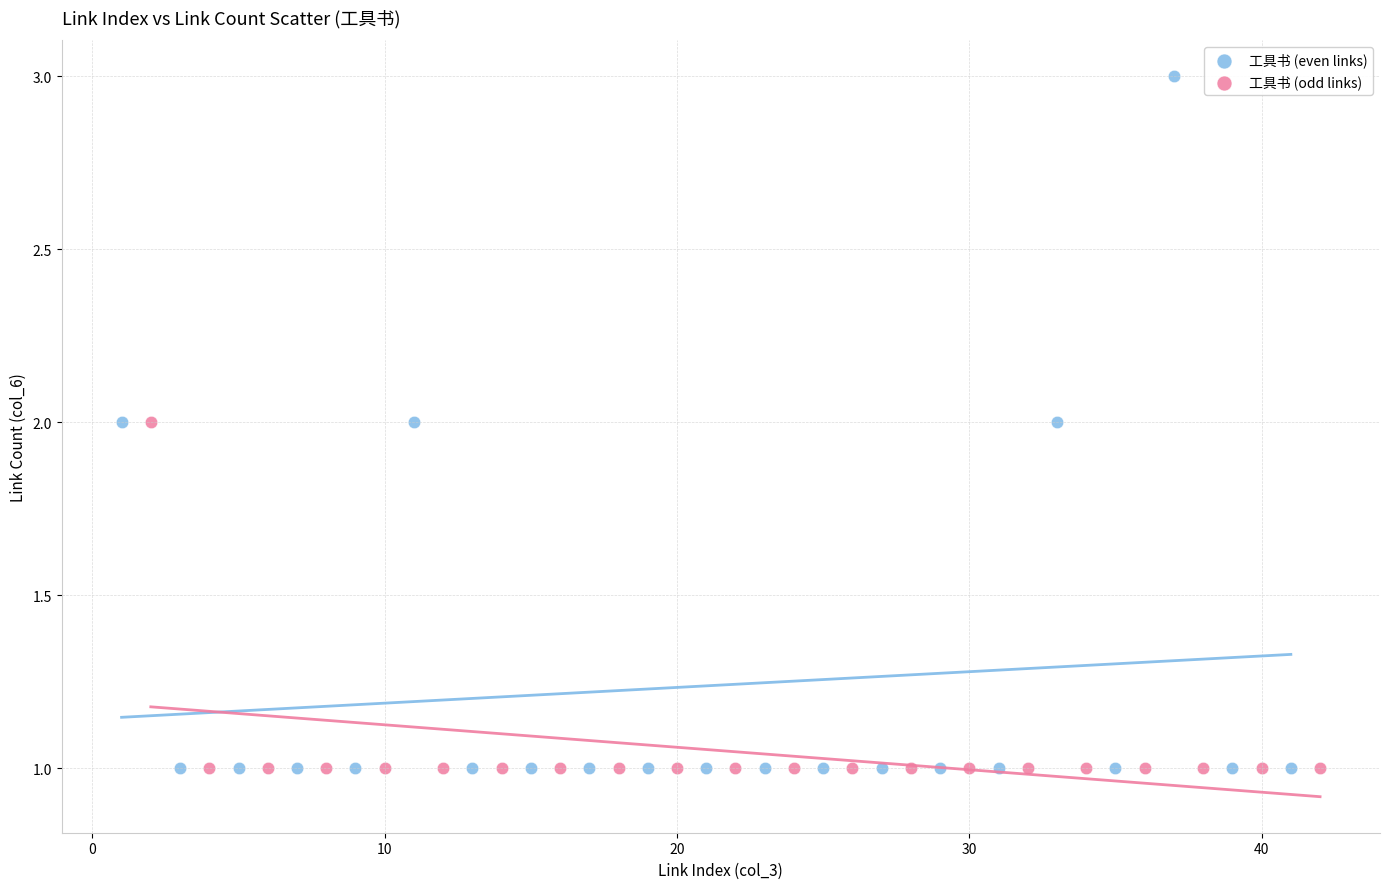

Which series reaches the maximum Y coordinate?

工具书 (even links)